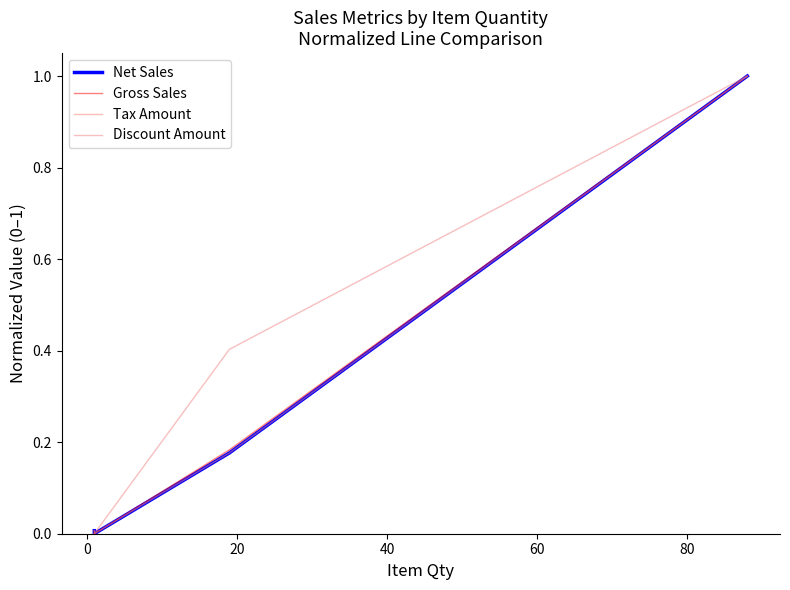

What is the sum of all Net Sales values?

1.2